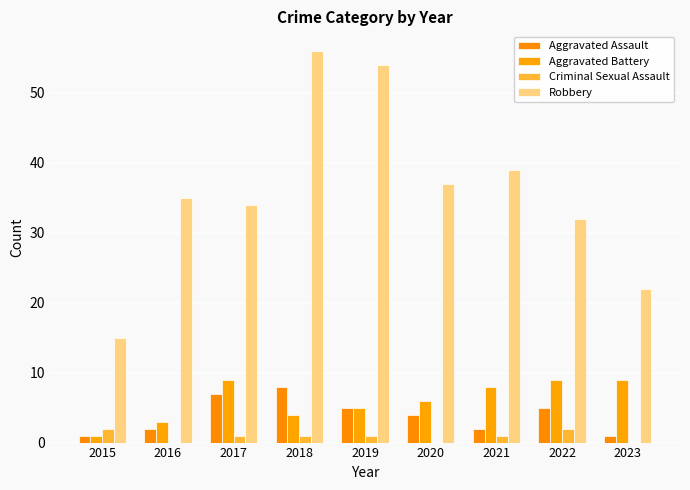

Reading left to right, what are all the values shown in this chart?

Aggravated Assault: 1	2	7	8	5	4	2	5	1
Aggravated Battery: 1	3	9	4	5	6	8	9	9
Criminal Sexual Assault: 2	0	1	1	1	0	1	2	0
Robbery: 15	35	34	56	54	37	39	32	22